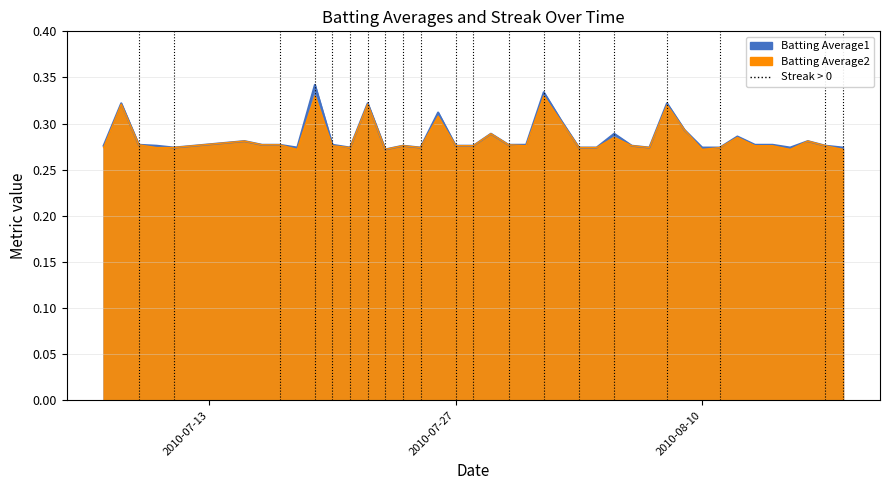

What is the sum of all Batting Average2 values?

11.4